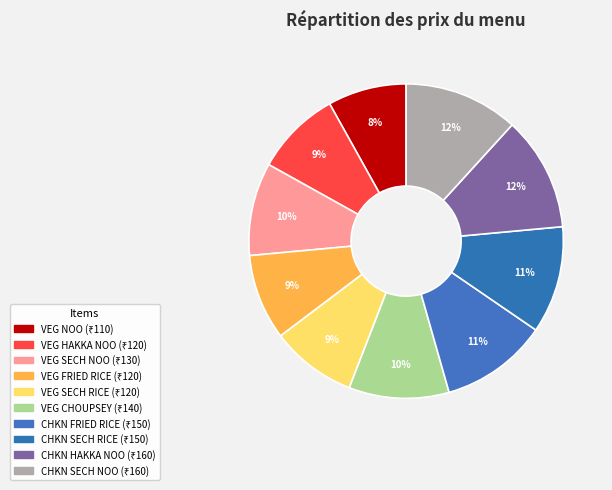

What is the smallest slice in the pie chart?

VEG NOODLES